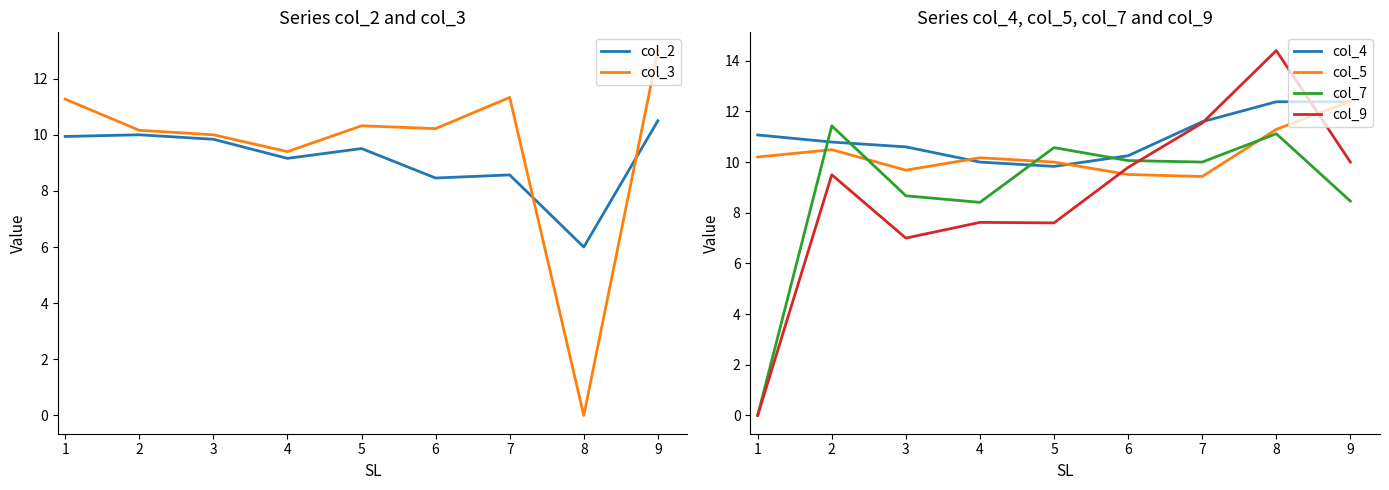

What is the average value of the col_9 series?

8.6